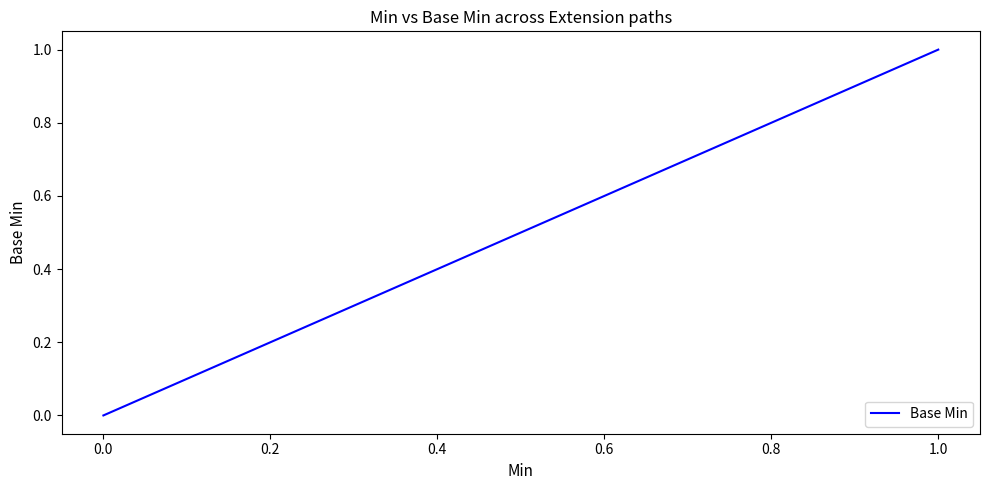

What is the sum of all values?

2